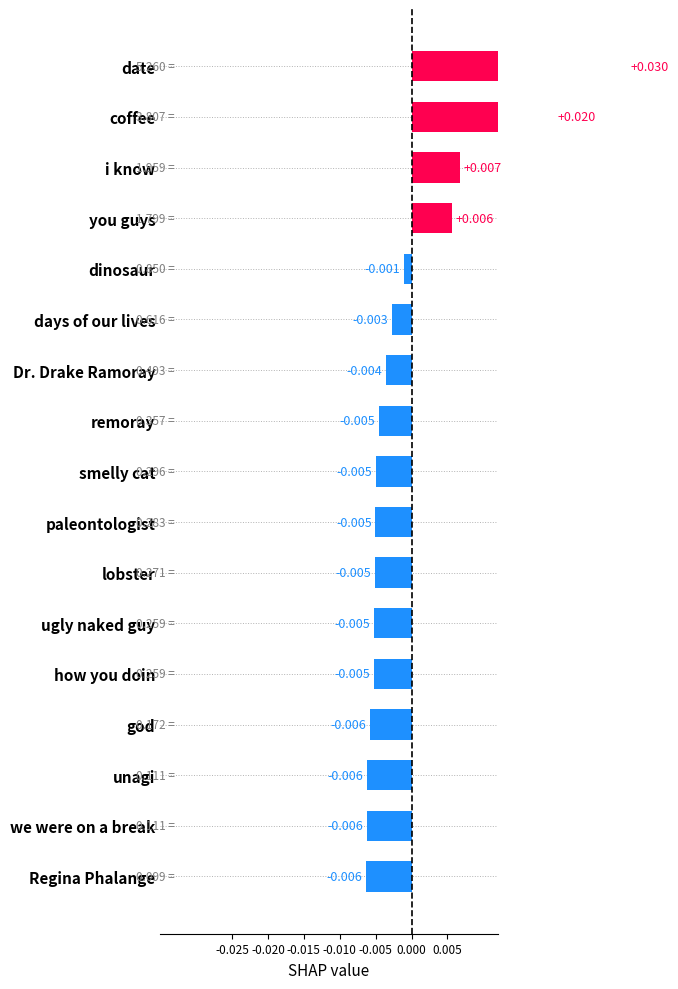

How many data points are less than 0?

13